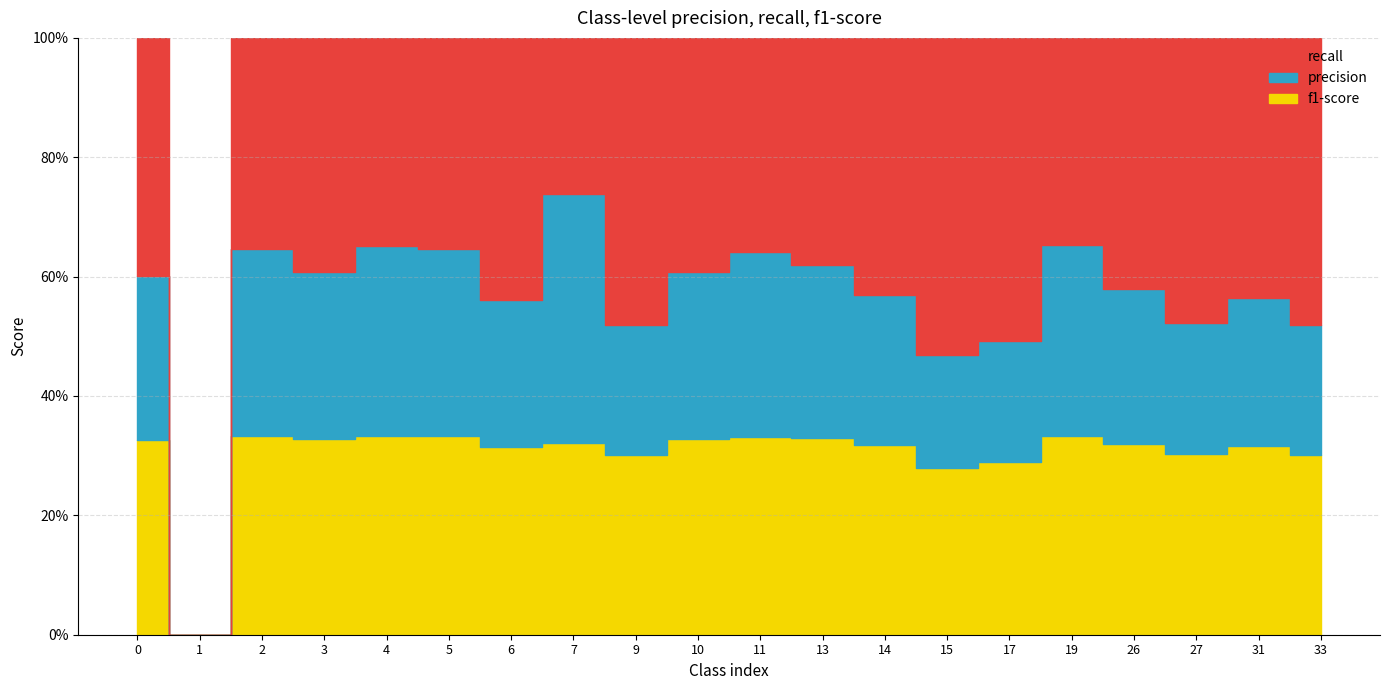

Count the number of categories in the chart.

20